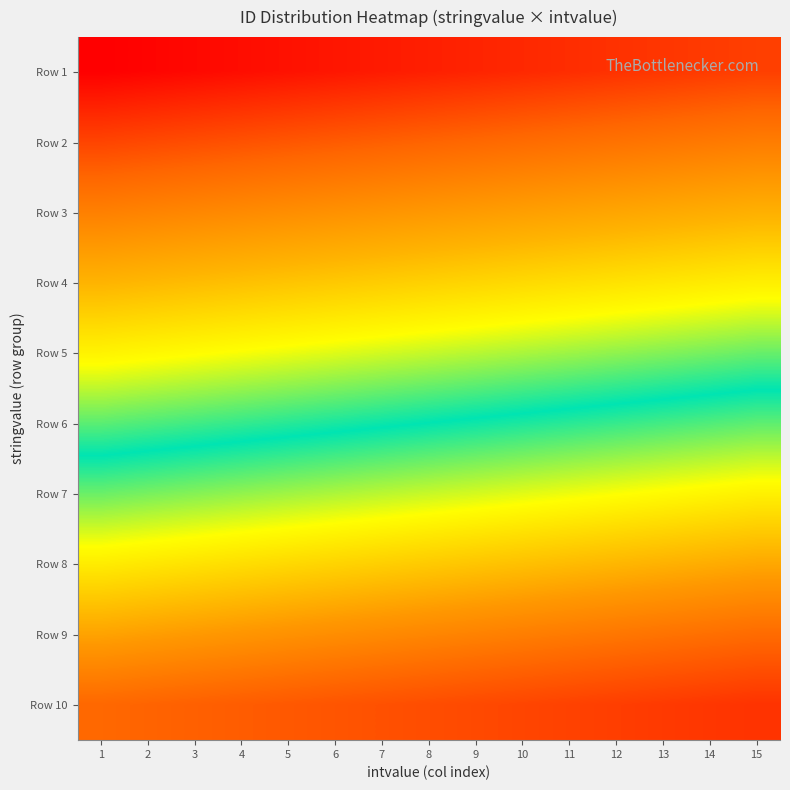

How many distinct data groups are displayed?

10